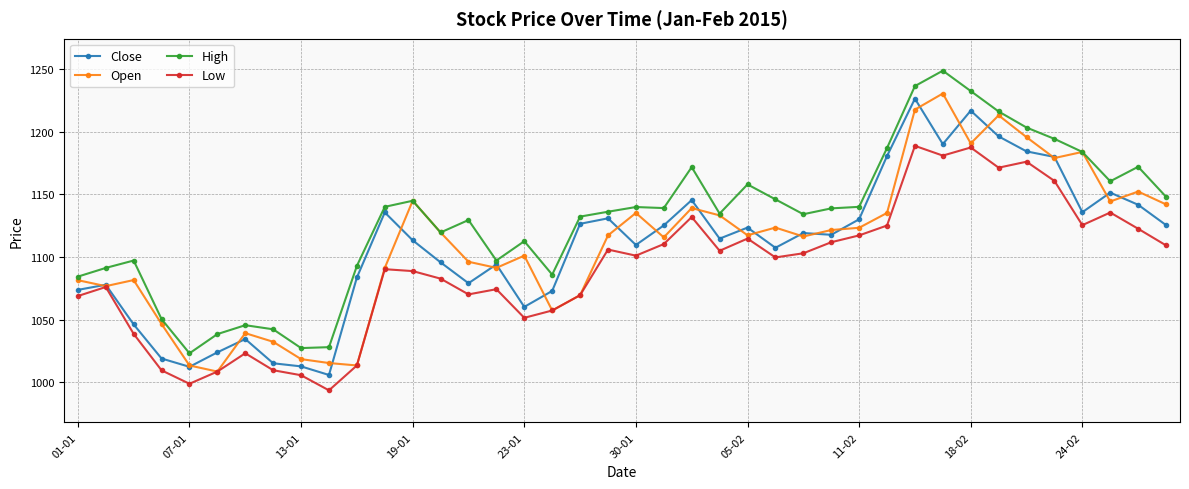

What is the value of the Low point at the 18th from the left?

1057.2